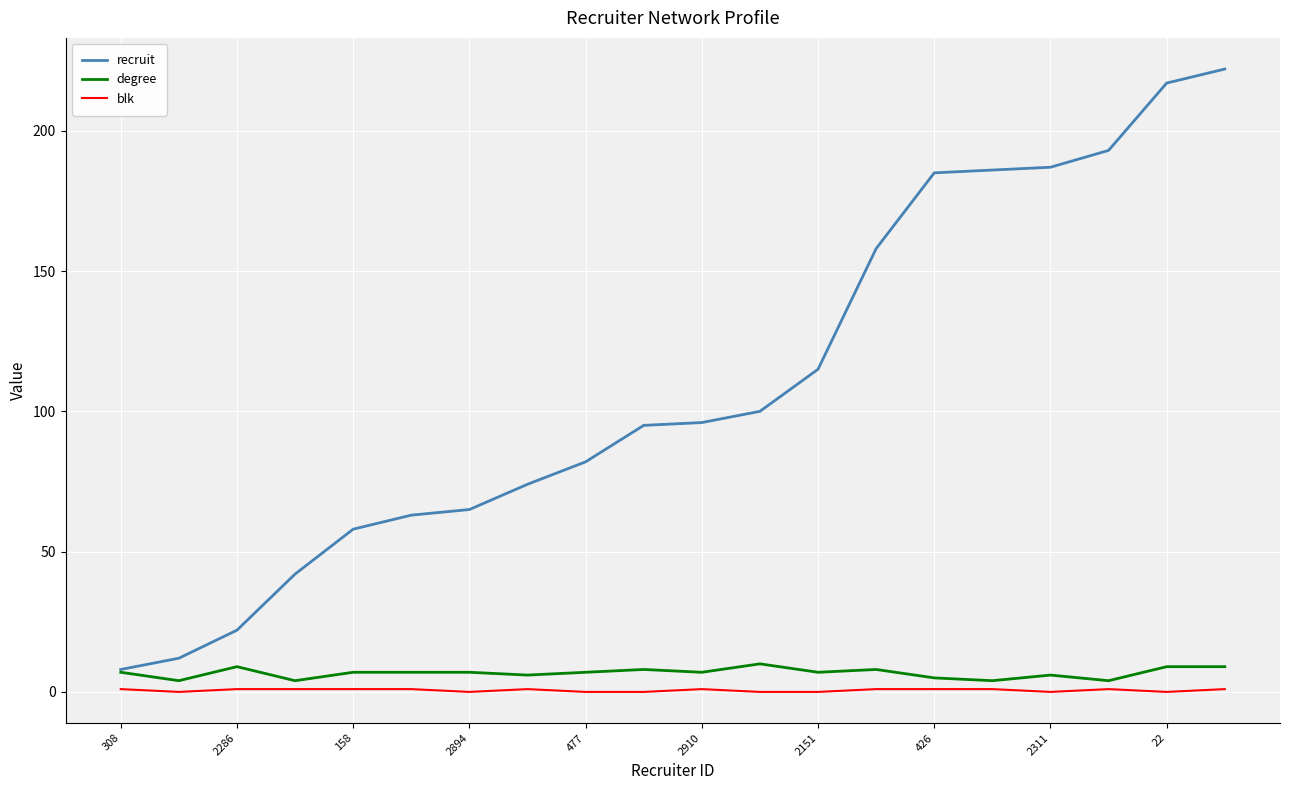

Does the chart display data point markers on the line(s)?

No